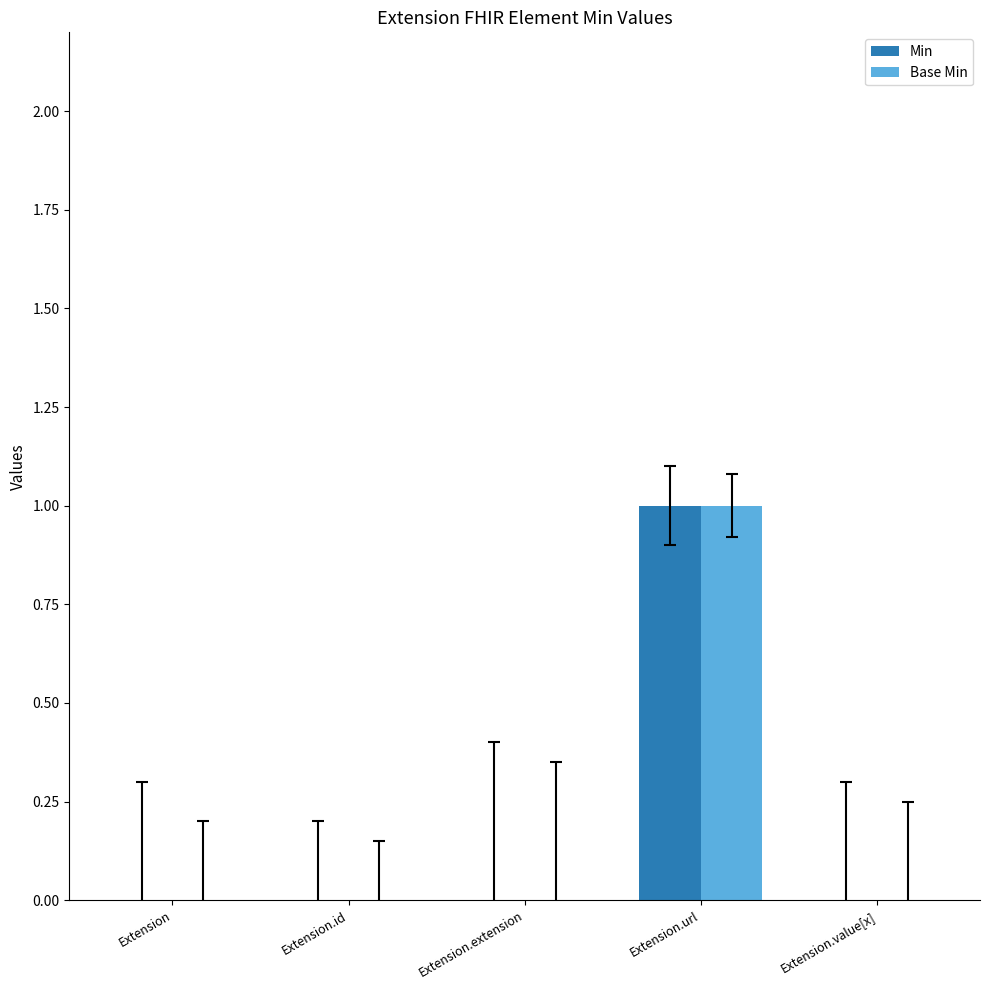

How many groups of bars are there?

5